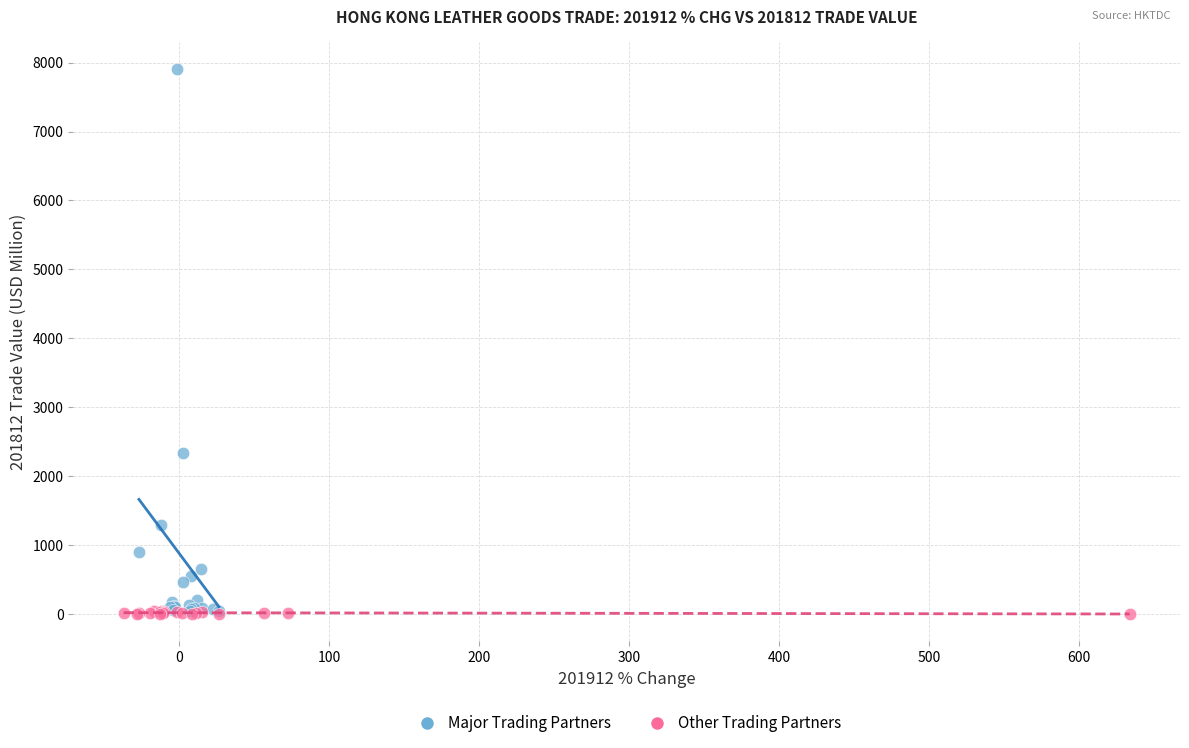

Which series has the widest spread of Y values?

Major Trading Partners